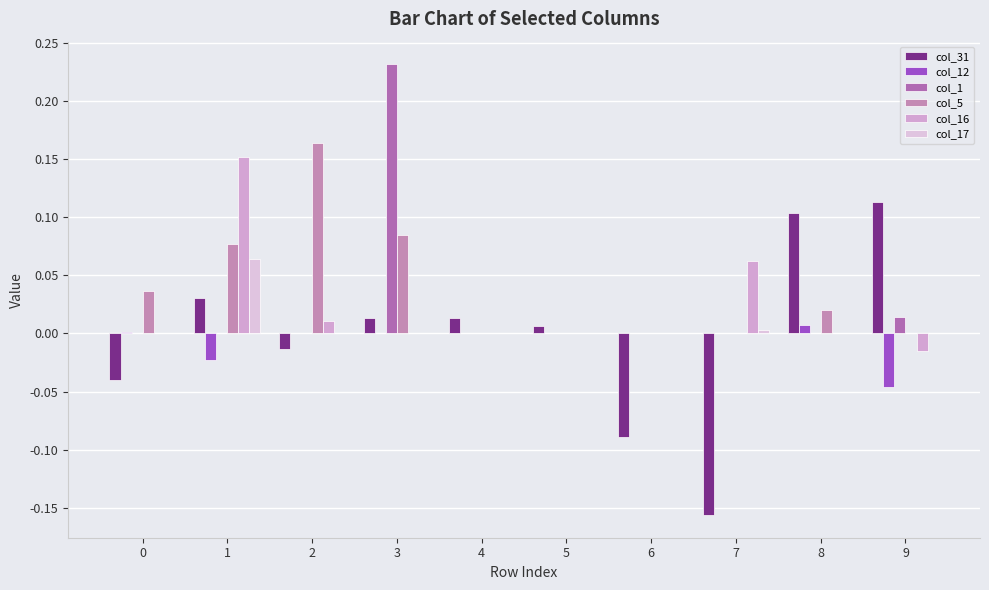

How many col_5 values are between 0 and 1?

10